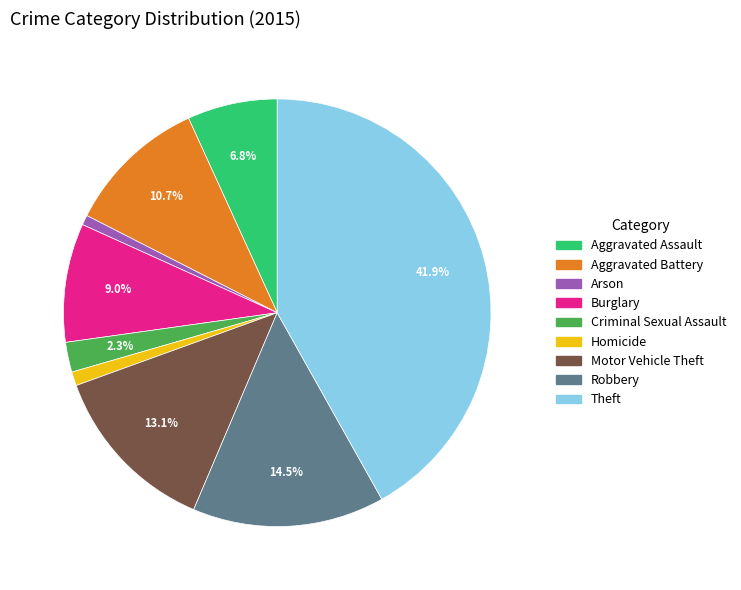

True or false: Motor Vehicle Theft accounts for 13% of the total.

True